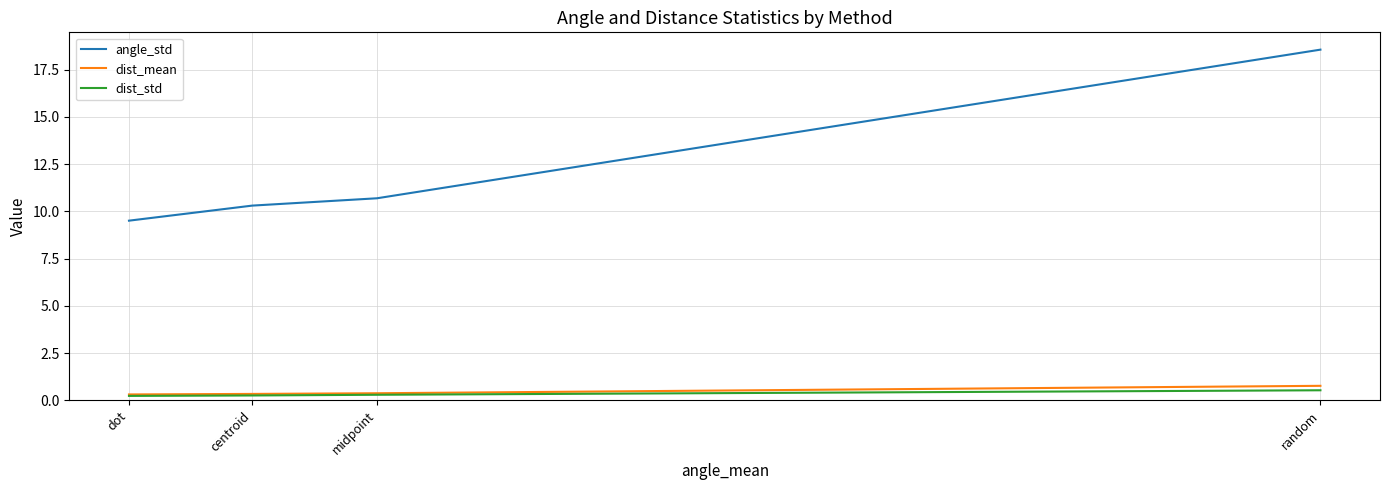

What is the greatest value displayed?

18.6